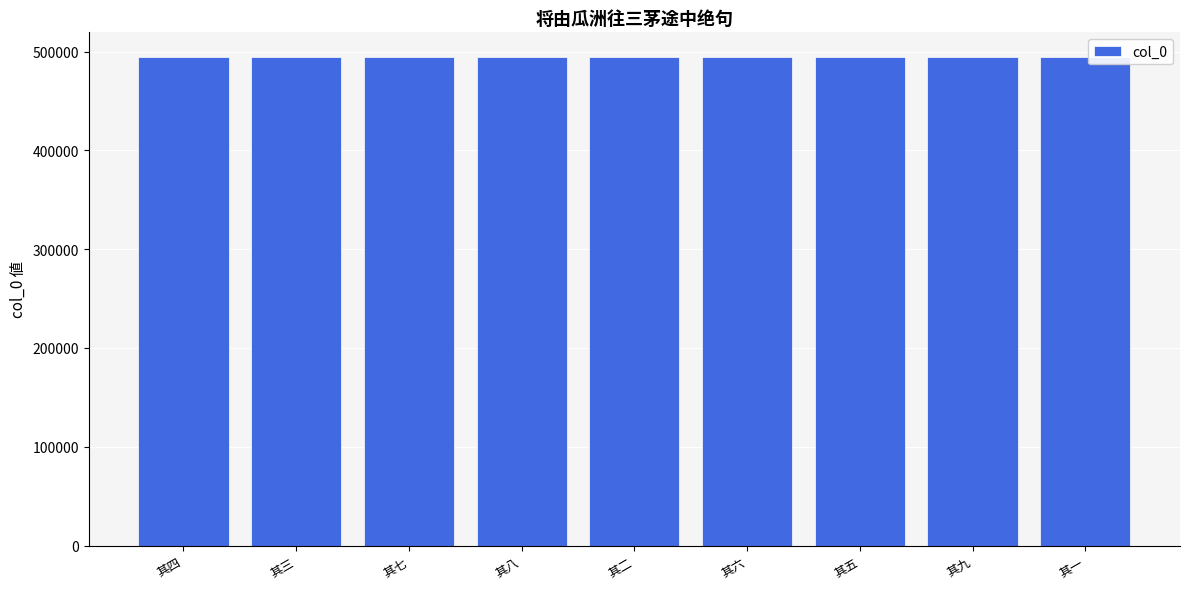

Does the chart contain any negative values?

No